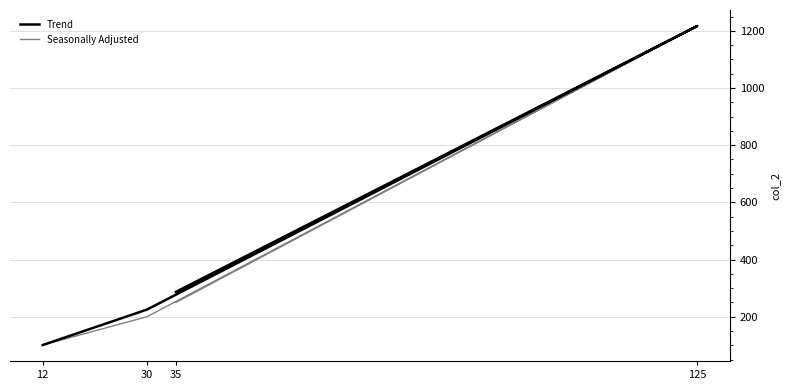

Where is Trend nearest to the value 659?

35